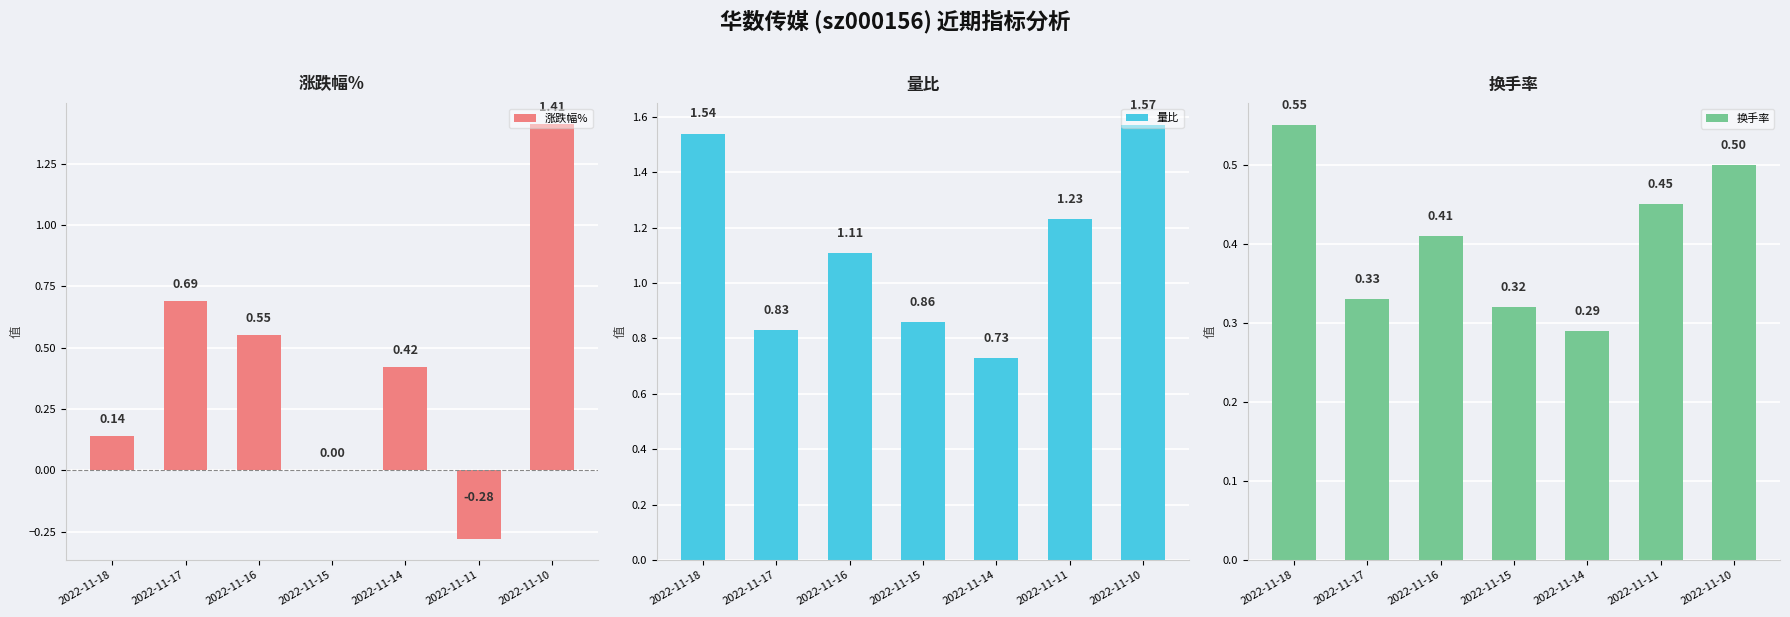

How many data points in 涨跌幅% are above 0?

5